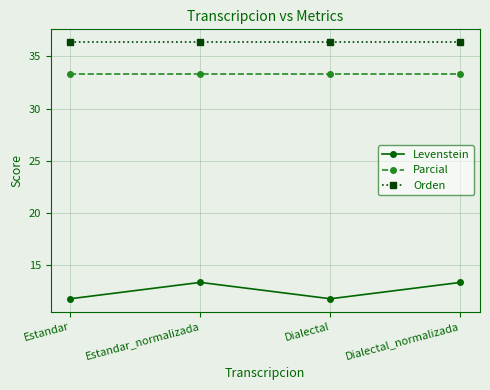

How many lines are shown in the chart?

3